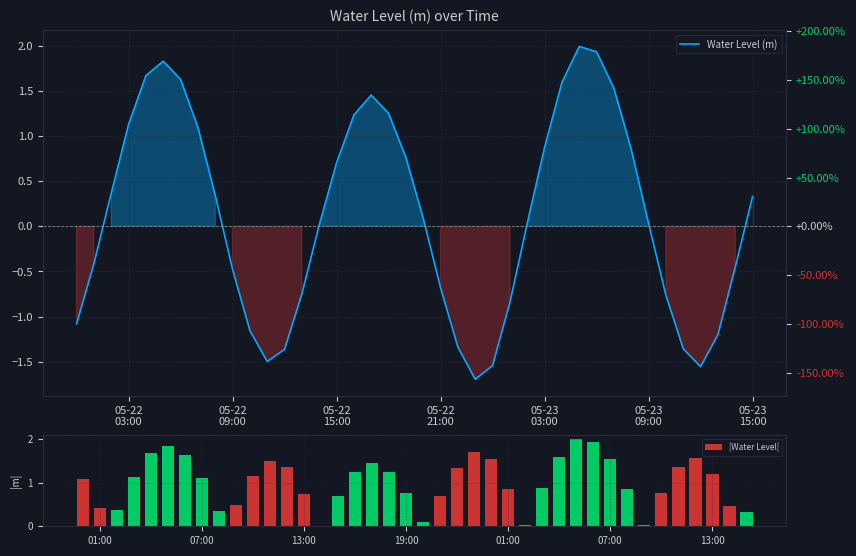

The Water Level (m) series shows -0.5 at 05-22 09:00. True or false?

True